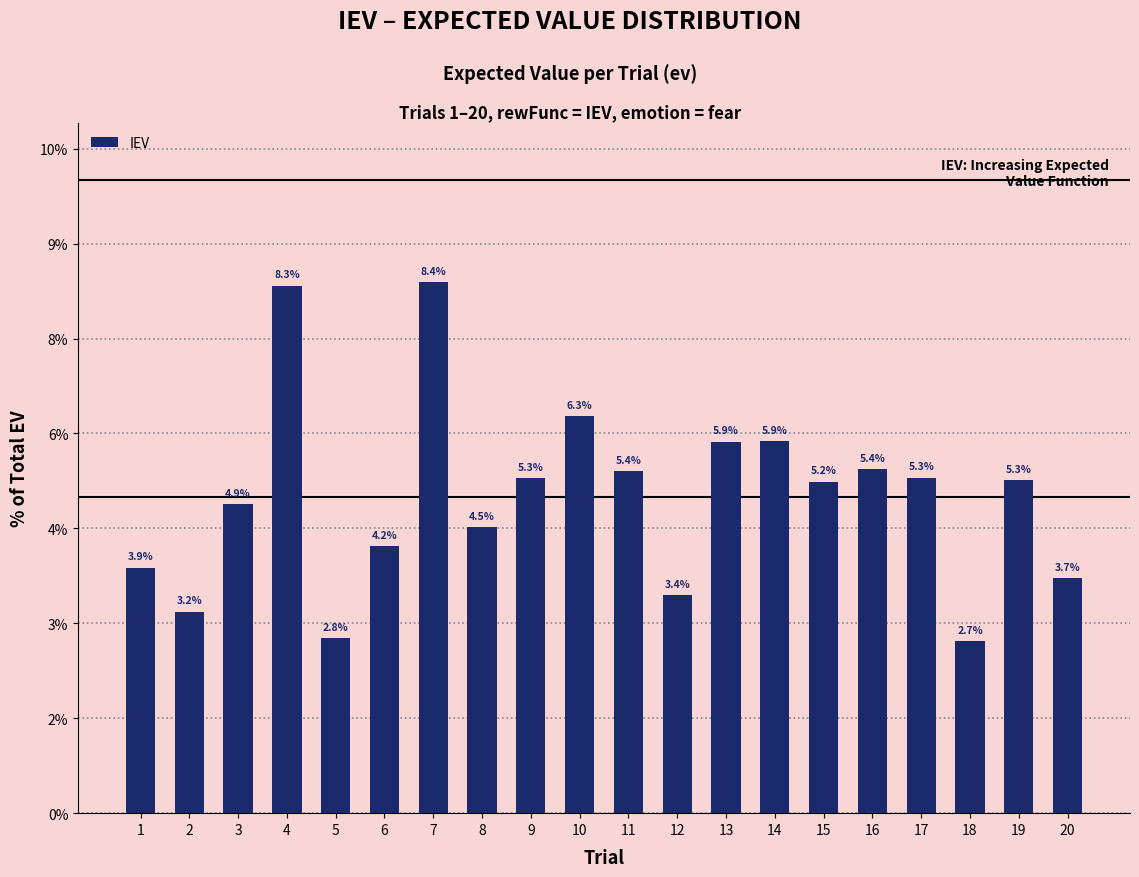

What is the sum of the values at 16 and 8?

10.0